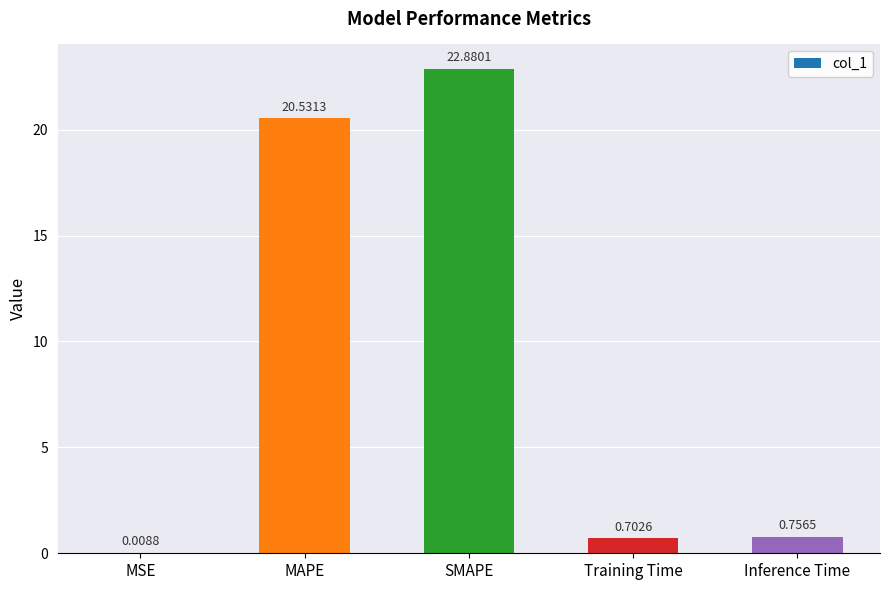

What is the sum of all values?

44.9